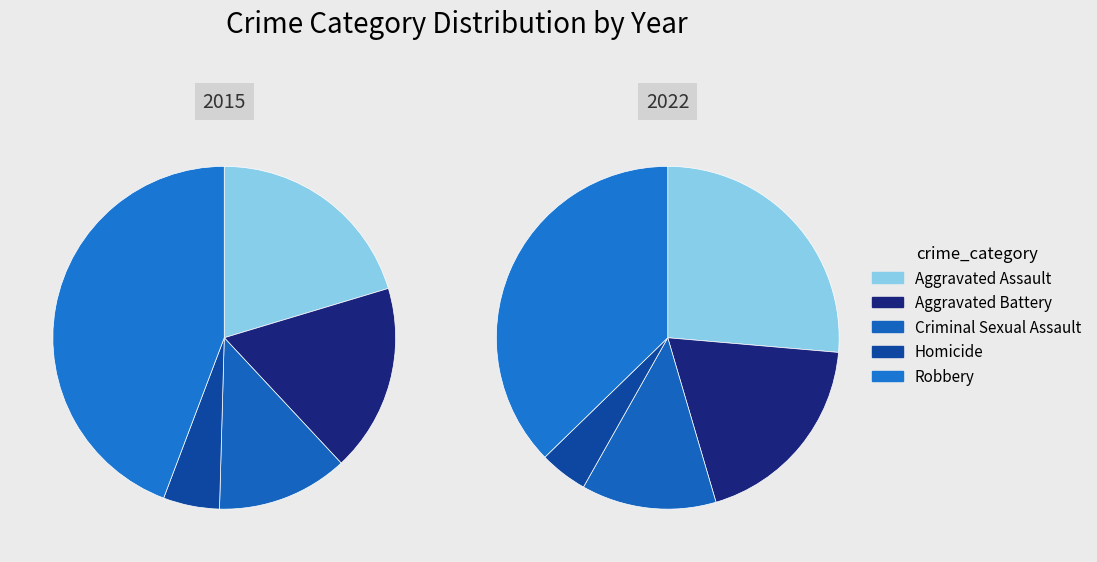

To the nearest percent, what percentage of the pie is 2015?

35%